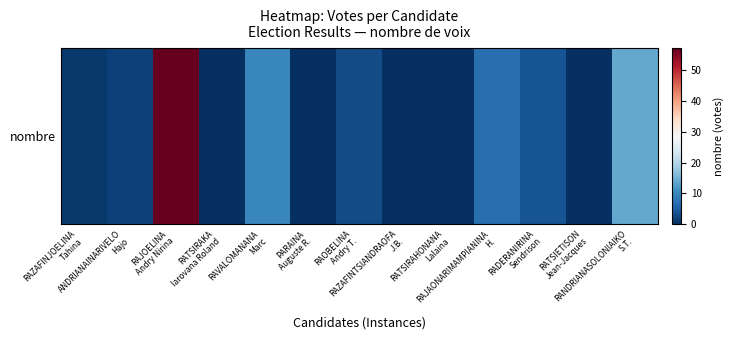

How many data points are above 2?

6